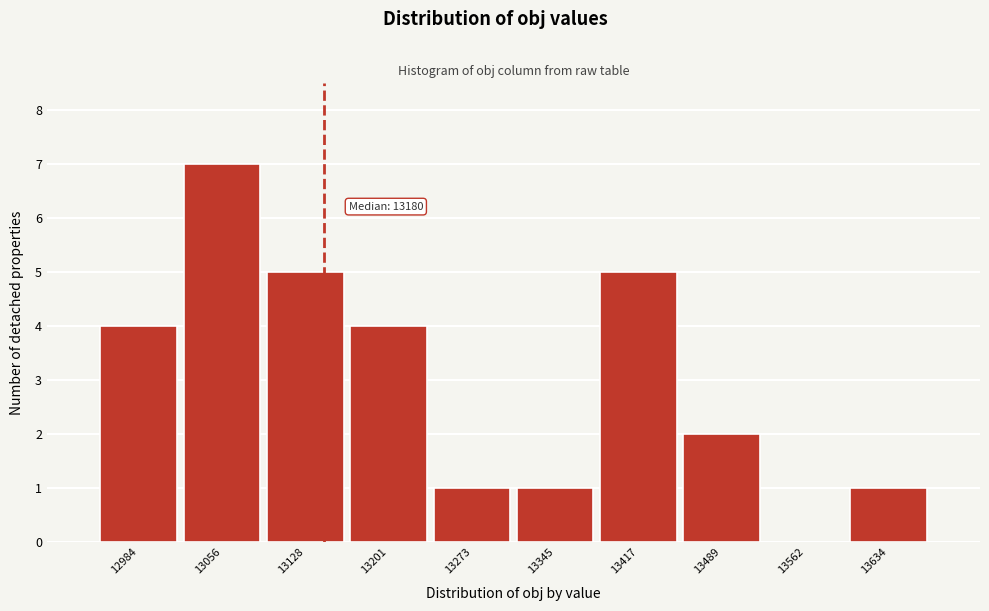

Reading left to right, list all the values displayed in this chart.

12984=4	13056=7	13128=5	13201=4	13273=1	13345=1	13417=5	13489=2	13562=0	13634=1